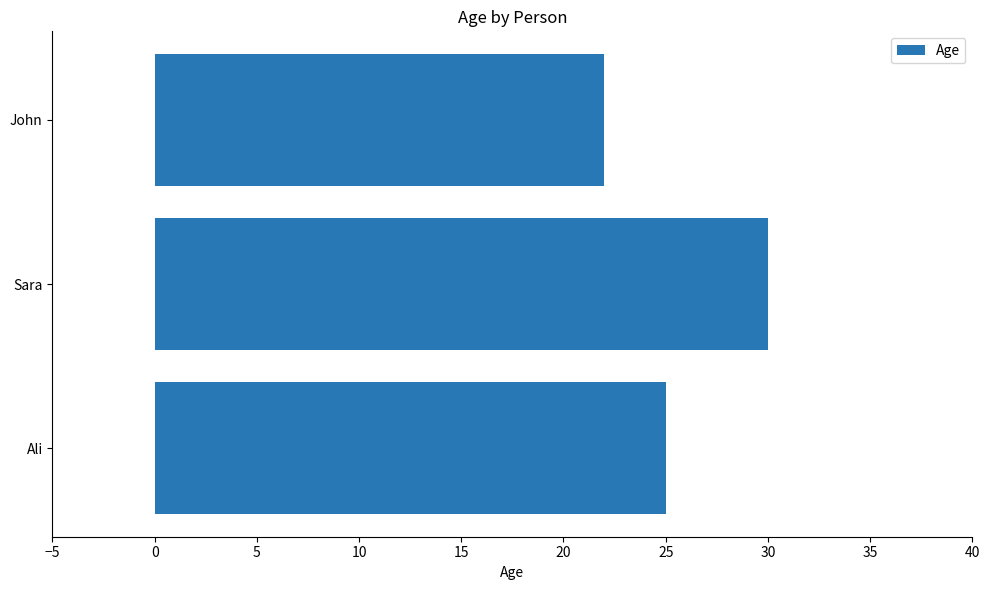

Are the bars horizontal?

Yes